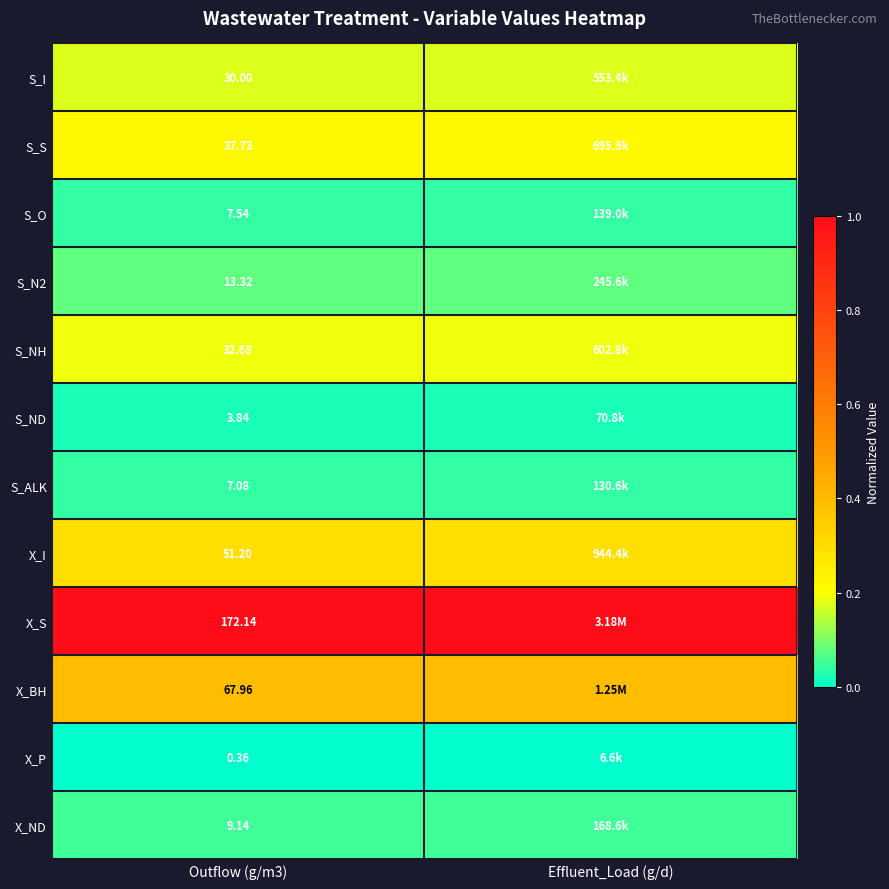

Between Effluent_Load (g/d) and Outflow (g/m3), which is larger?

Effluent_Load (g/d)